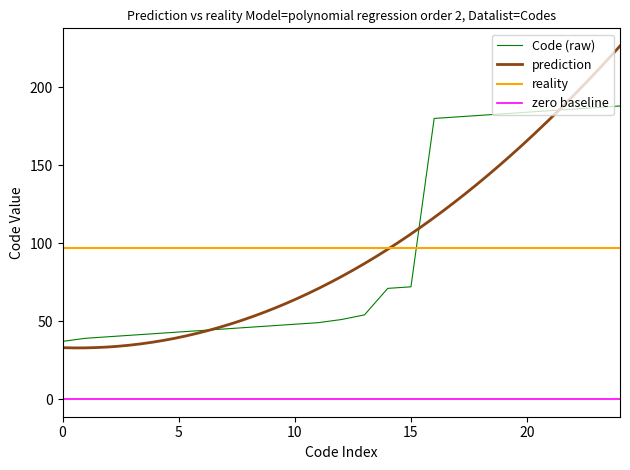

True or false: Code (raw) has a value of 312 at 20.

False